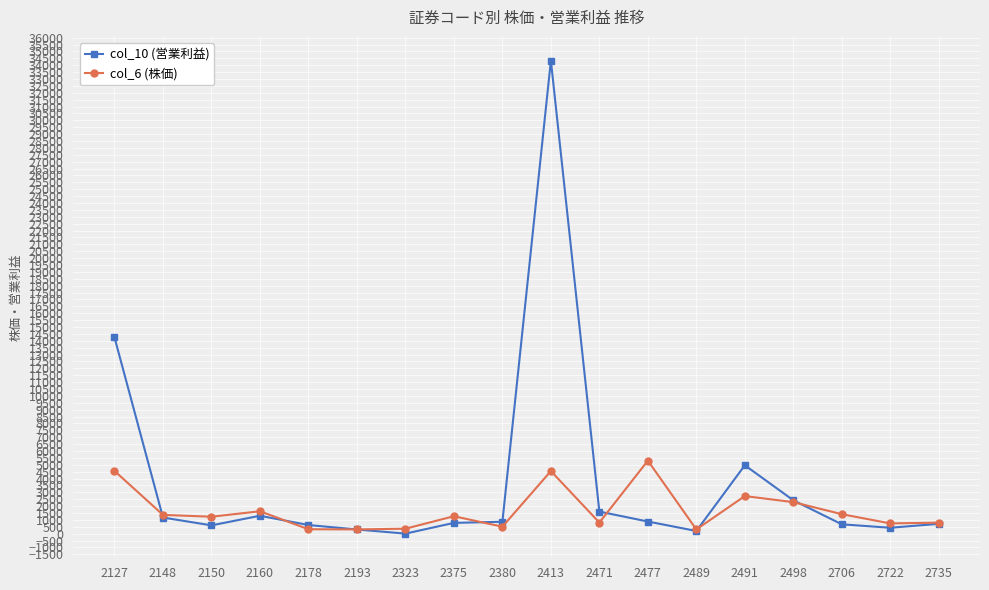

Which series has the widest spread of values?

col_10 (営業利益)